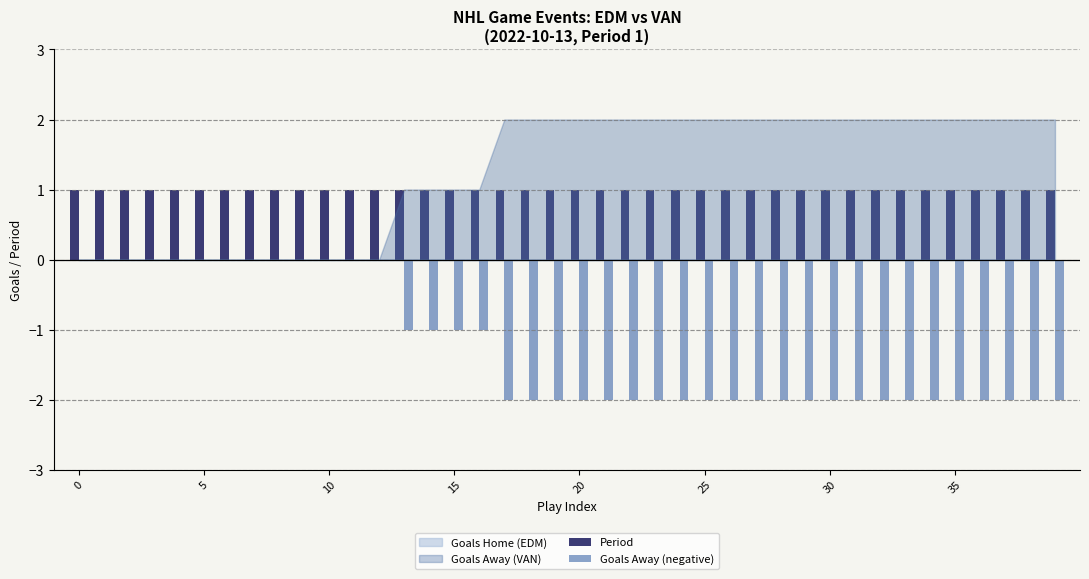

Reading left to right, list all the values displayed in this chart.

Period: 1	1	1	1	1	1	1	1	1	1	1	1	1	1	1	1	1	1	1	1	1	1	1	1	1	1	1	1	1	1	1	1	1	1	1	1	1	1	1	1
Goals Away (negative): 0	0	0	0	0	0	0	0	0	0	0	0	0	-1	-1	-1	-1	-2	-2	-2	-2	-2	-2	-2	-2	-2	-2	-2	-2	-2	-2	-2	-2	-2	-2	-2	-2	-2	-2	-2